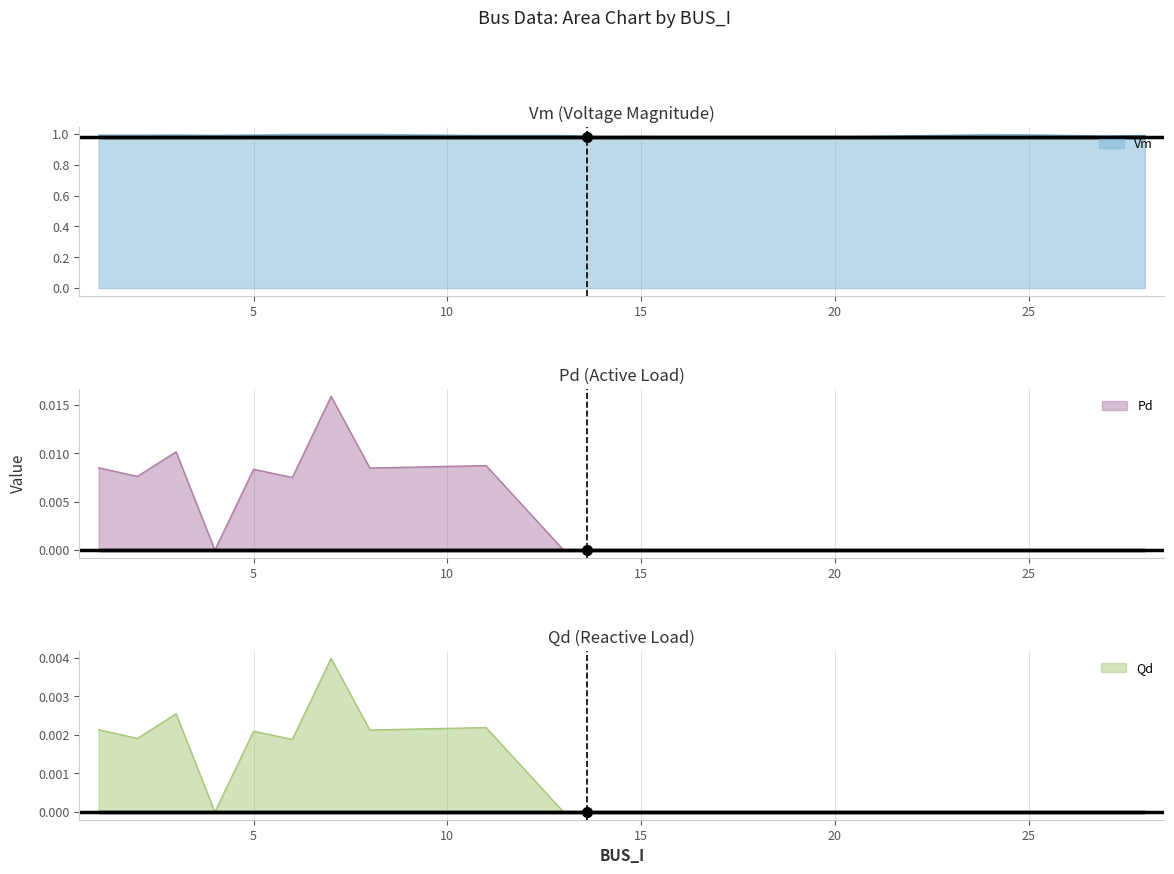

What is the difference between the highest and lowest values at 27?

1.0